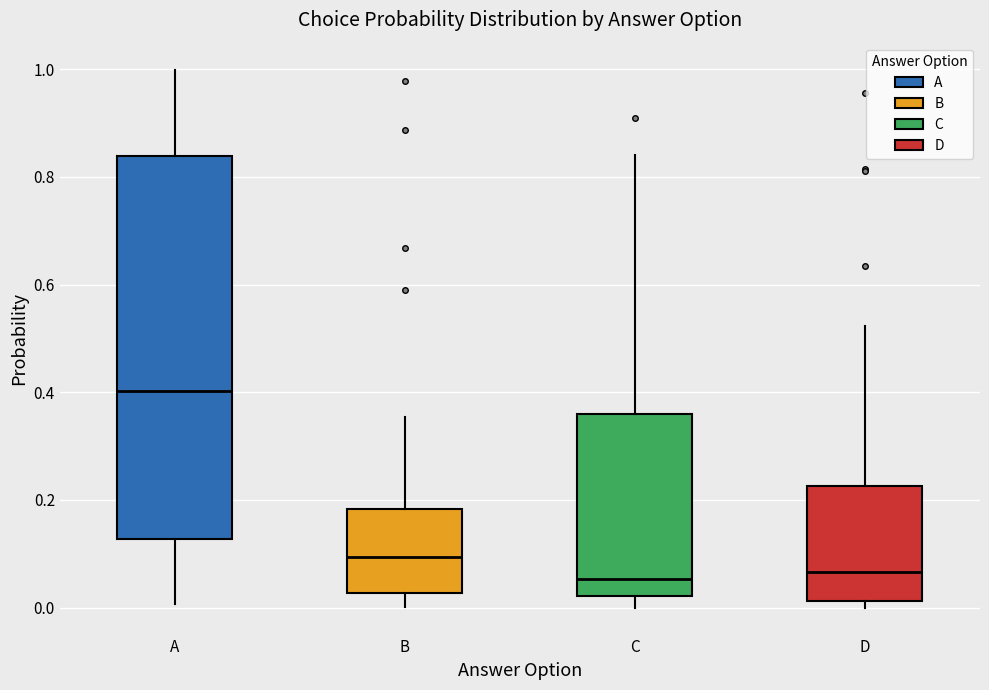

Where is the lower edge of the box for A on the y-axis? The values are not printed on the chart, so give them approximately, as read against the axis.

0.12